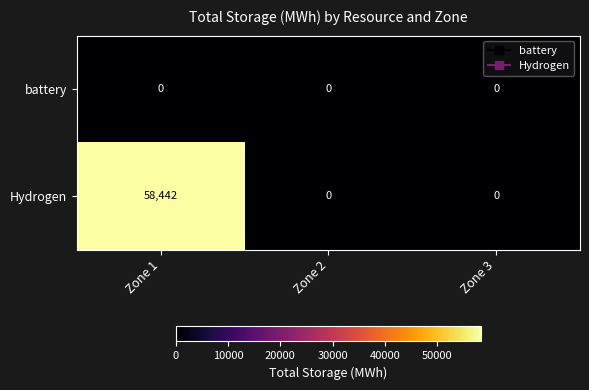

List the series in order of their peak value, highest first.

Hydrogen, battery